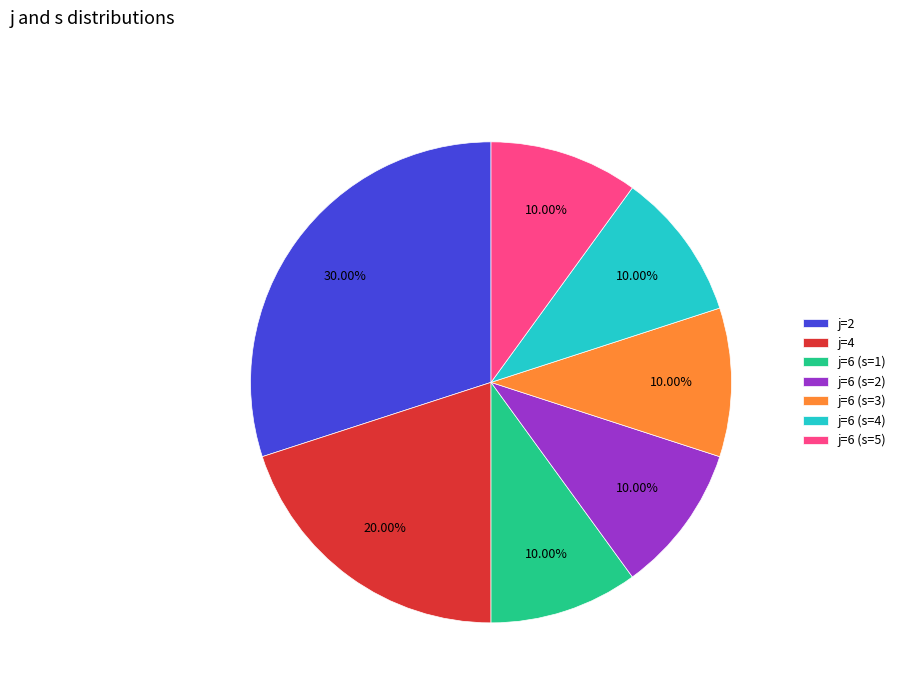

Do j=6 (s=4) and j=2 together represent more than half of the pie?

No